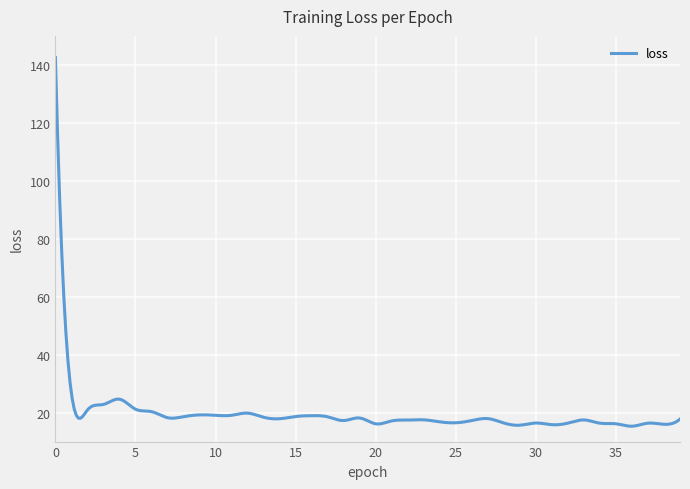

What is the difference between the maximum and minimum values?

127.3